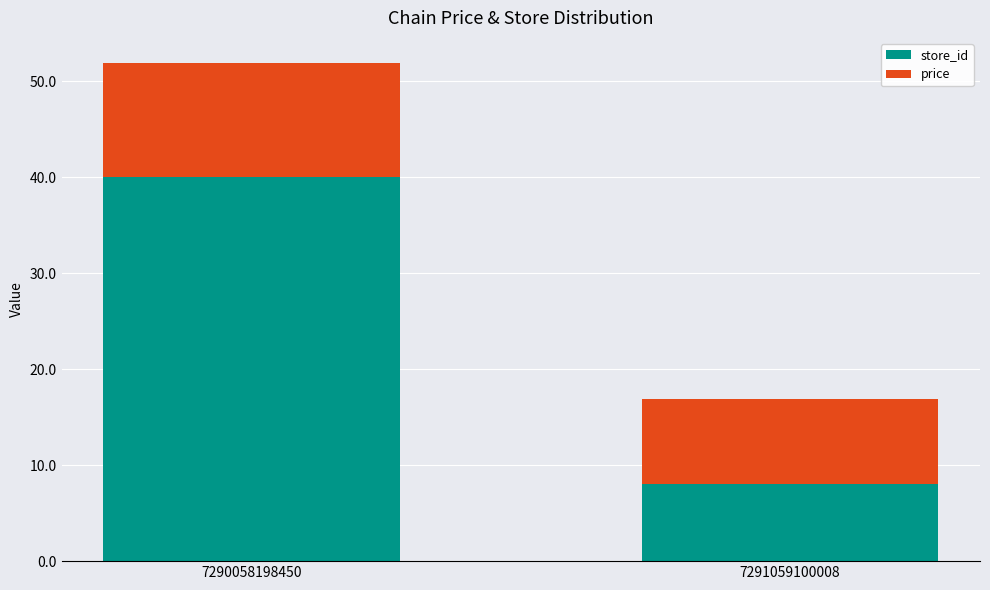

Count the number of data series in this chart.

2